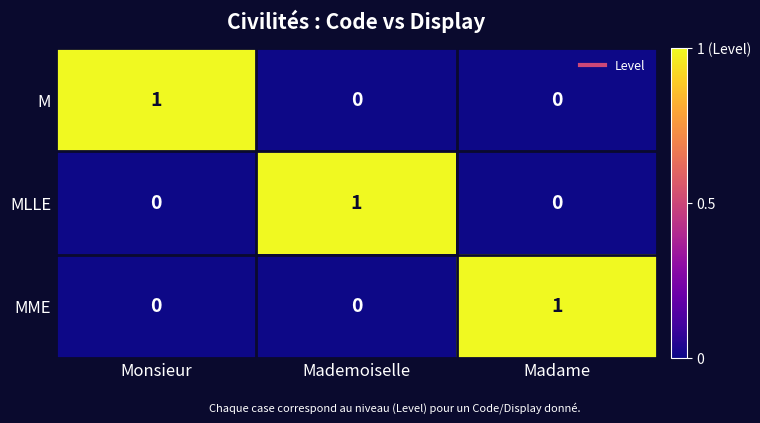

Reading right to left, what are all the values shown in this chart?

M: 0	0	1
MLLE: 0	1	0
MME: 1	0	0